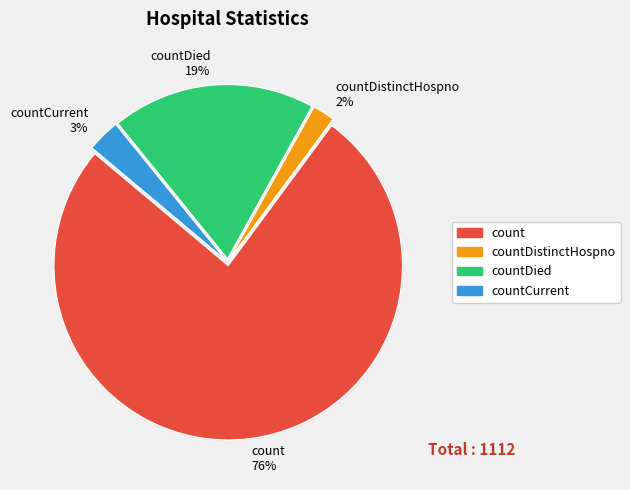

Which has a higher value, countDied 19% or countDistinctHospno 2%?

countDied 19%